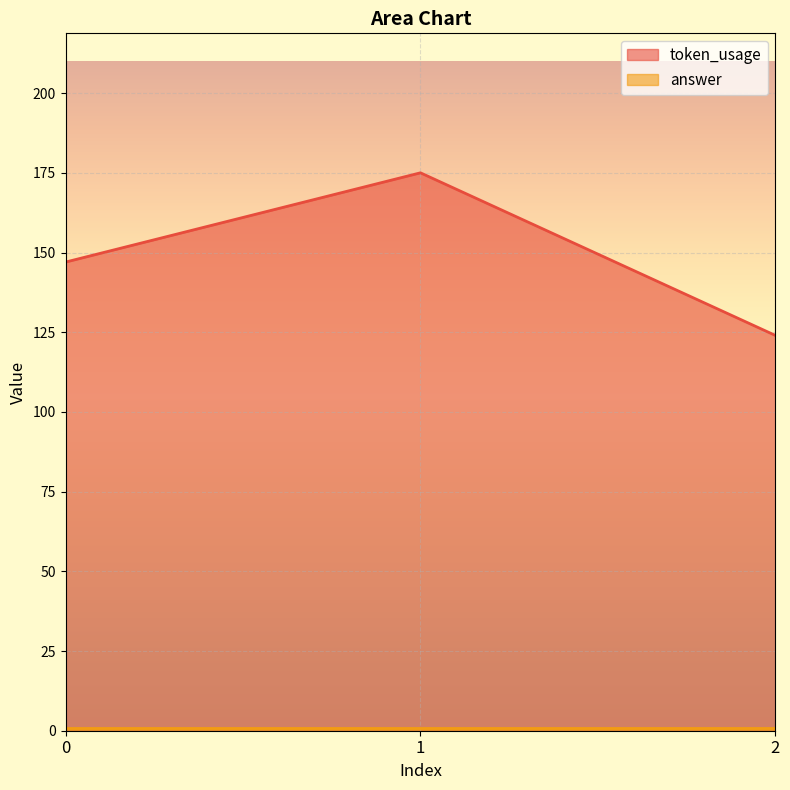

At which label does the data first exceed 147?

1